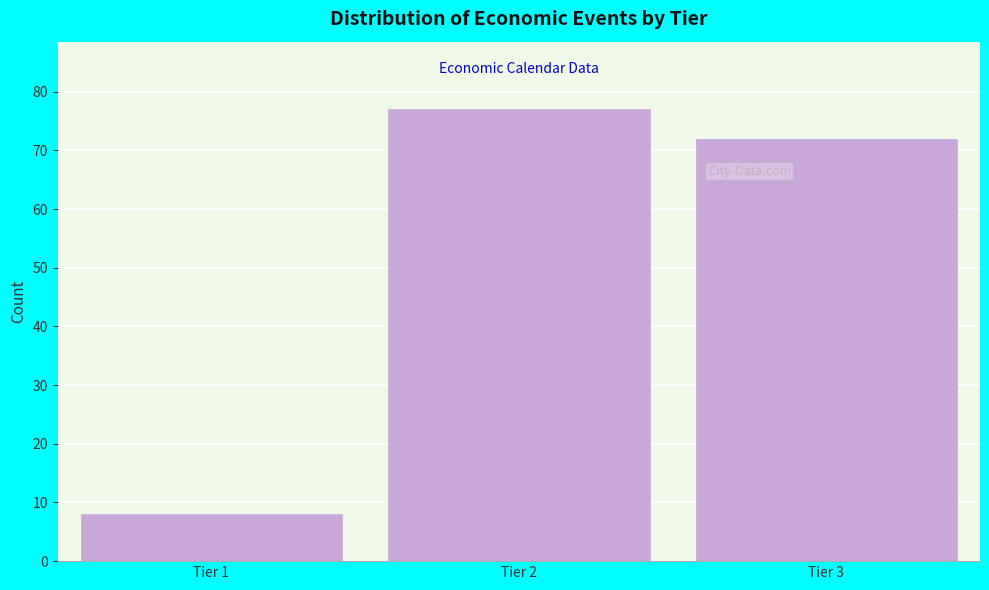

Reading right to left, what are all the values shown in this chart?

Tier 3=72	Tier 2=77	Tier 1=8